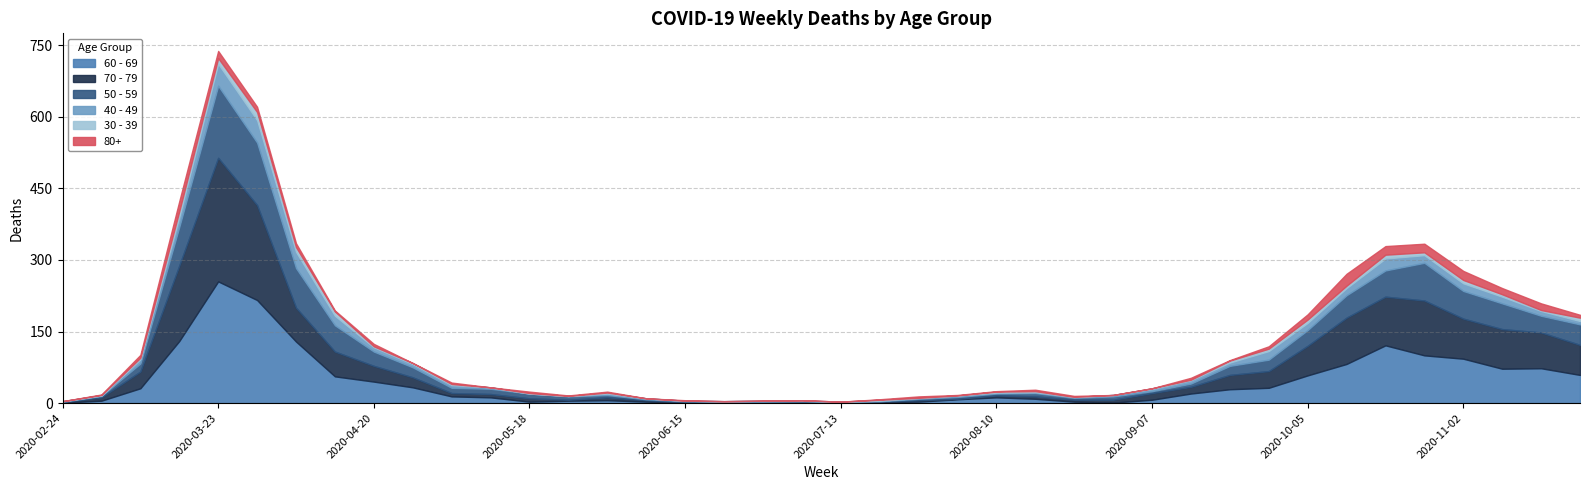

Is the value of 50 - 59 at 2020-08-03 greater than the value of 40 - 49 at 2020-11-09?

No